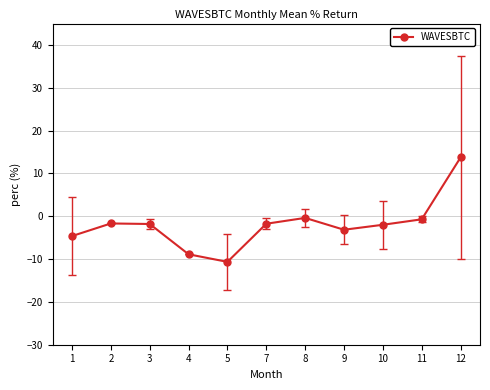

What is the sum of all values?

-21.9